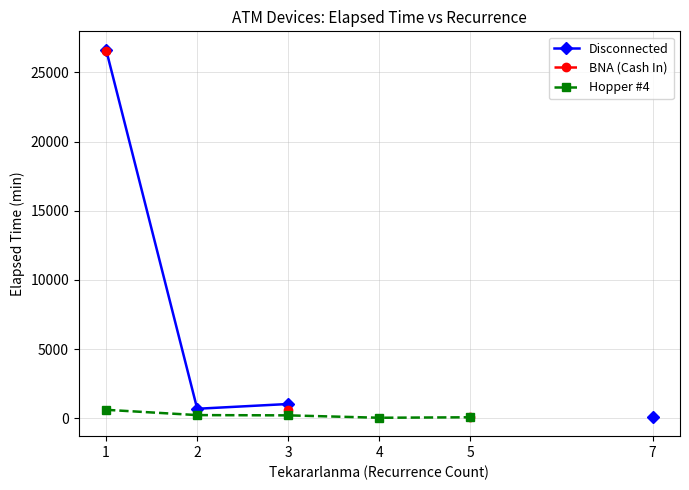

Is it true that Disconnected equals 18.2 at 7?

False